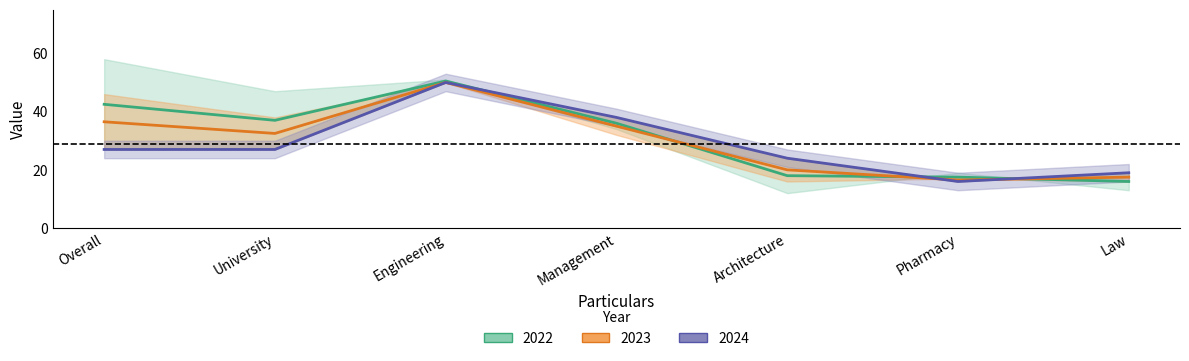

What is the label of the 1st point from the right?

Law